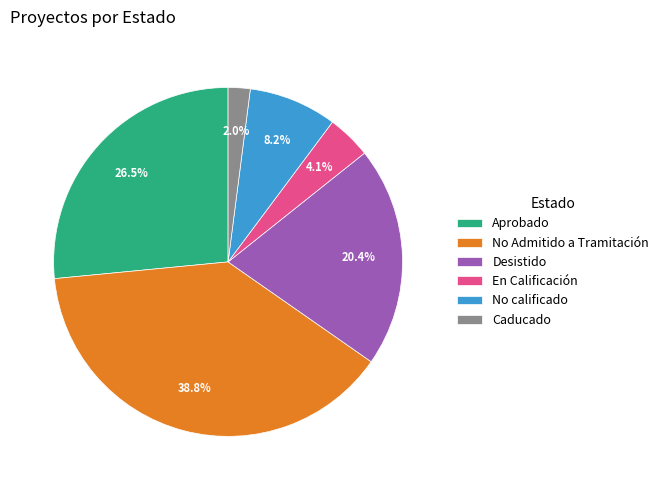

Between No calificado and En Calificación, which is larger?

No calificado